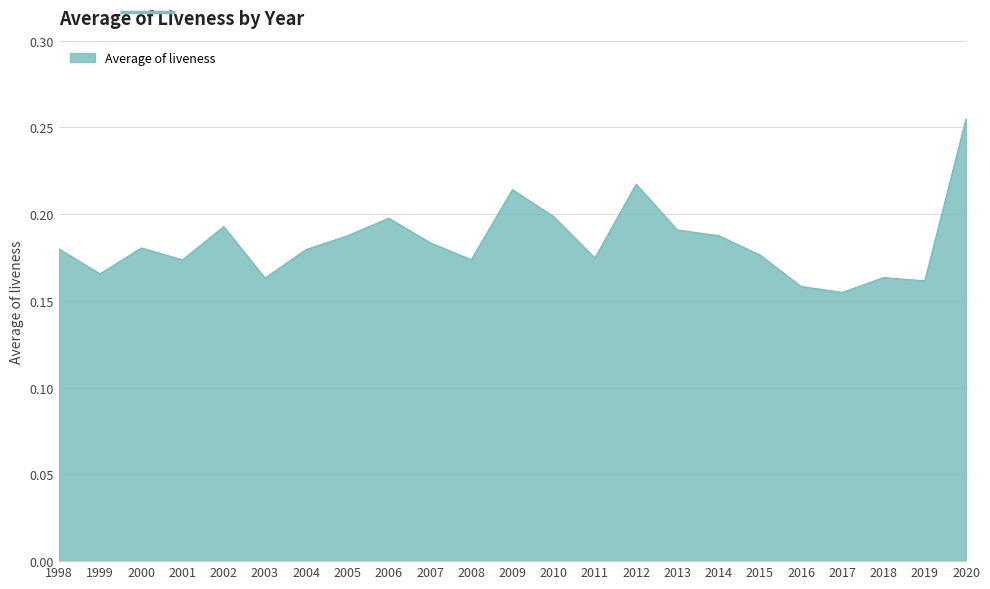

How many lines are shown in the chart?

1